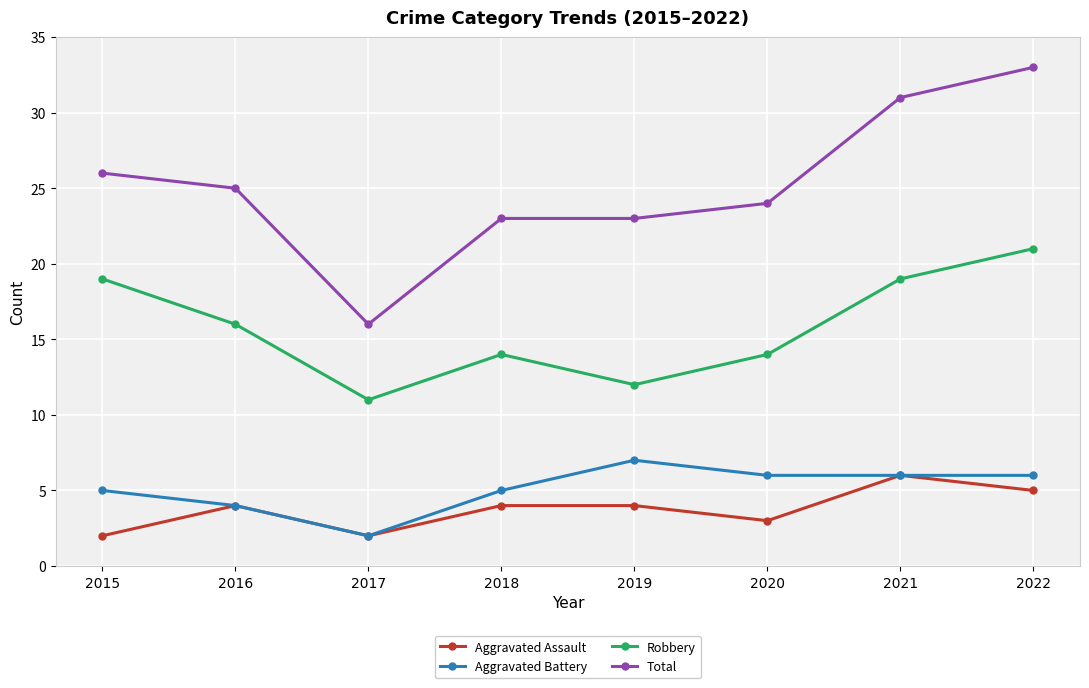

What is the spread (max minus min) of values at 2016?

21